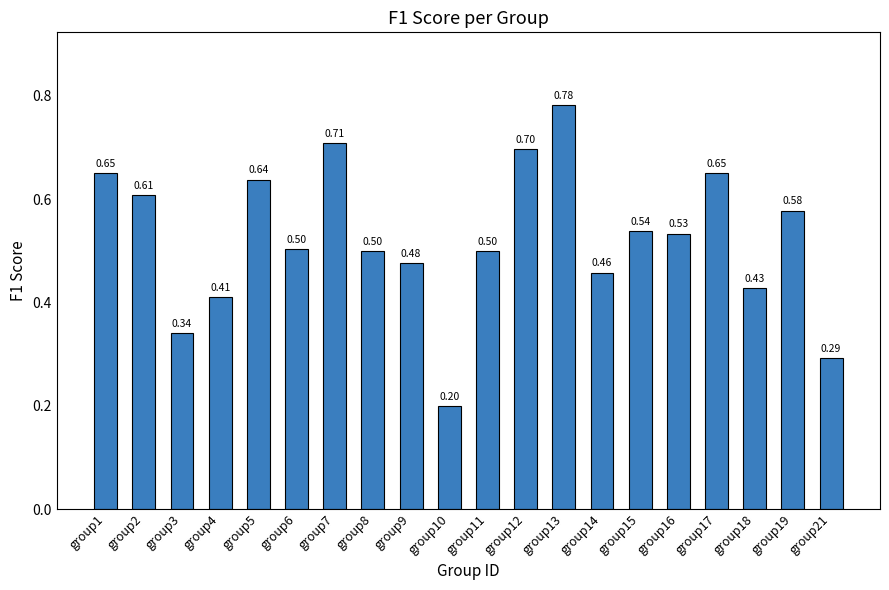

What is the smallest value displayed?

0.2